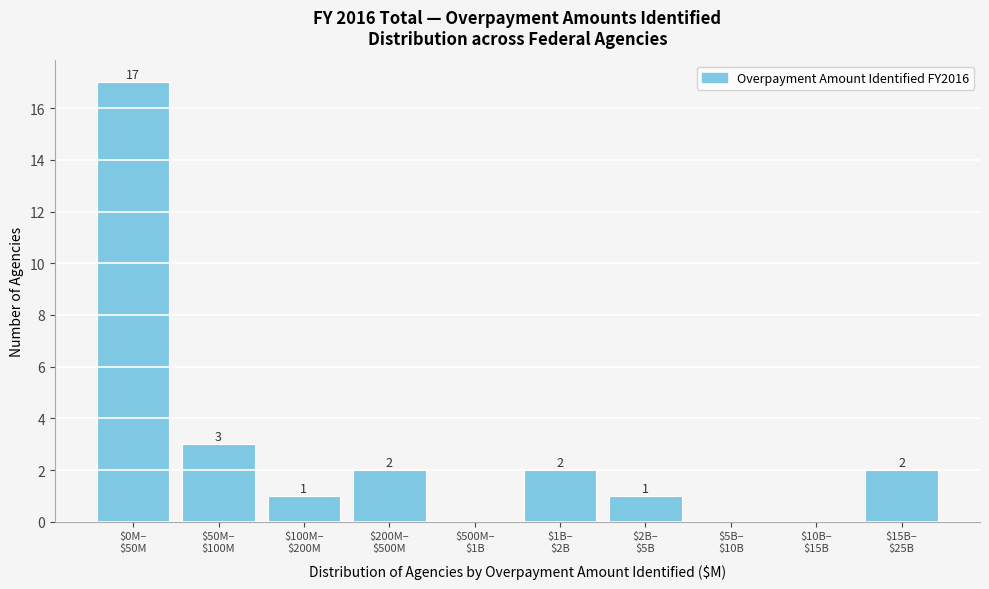

What is the sum of all values?

28